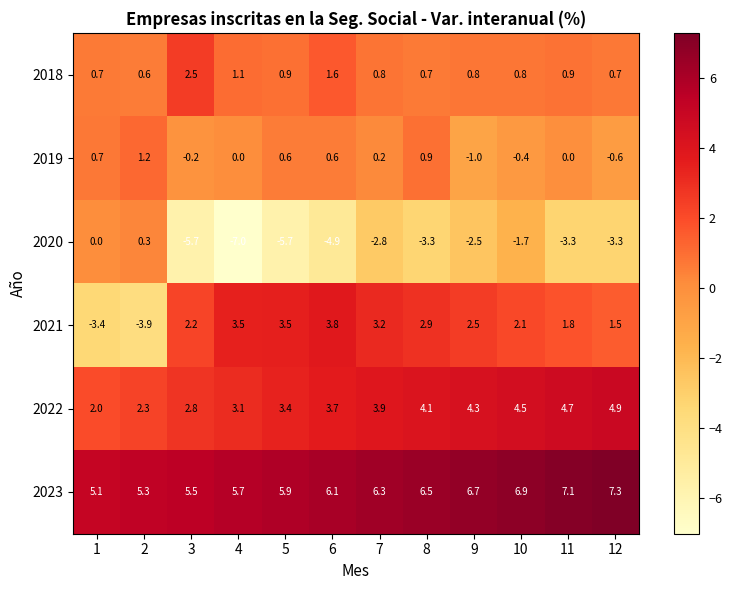

Rank the series by their maximum value, from lowest to highest.

2020, 2019, 2018, 2021, 2022, 2023